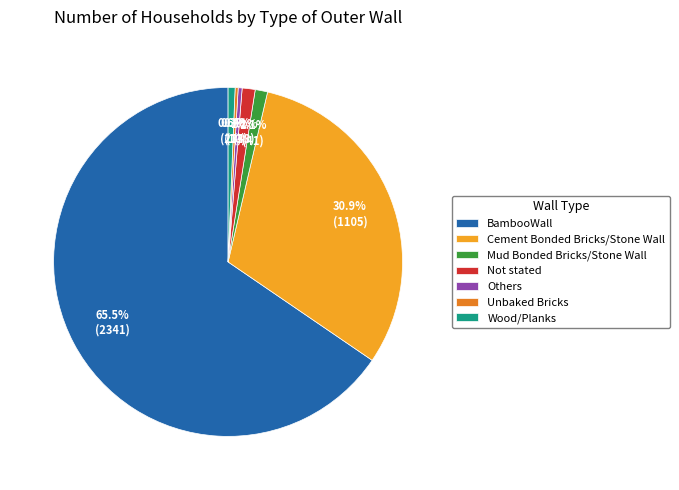

Is there any slice that represents more than half of the pie?

Yes